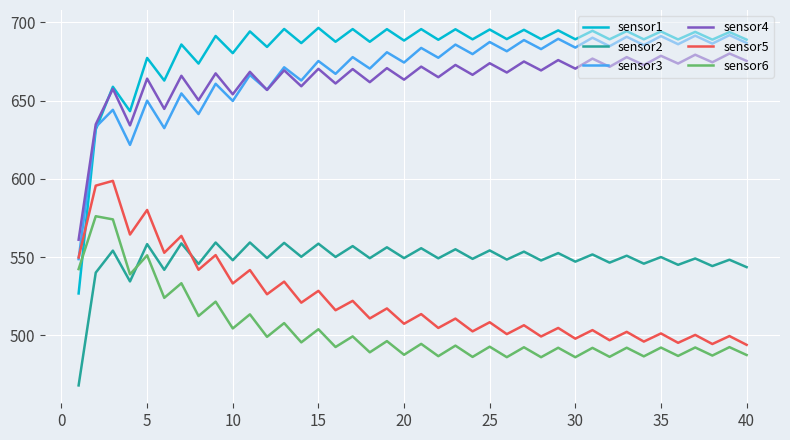

True or false: sensor6 and sensor2 cross at least once.

True